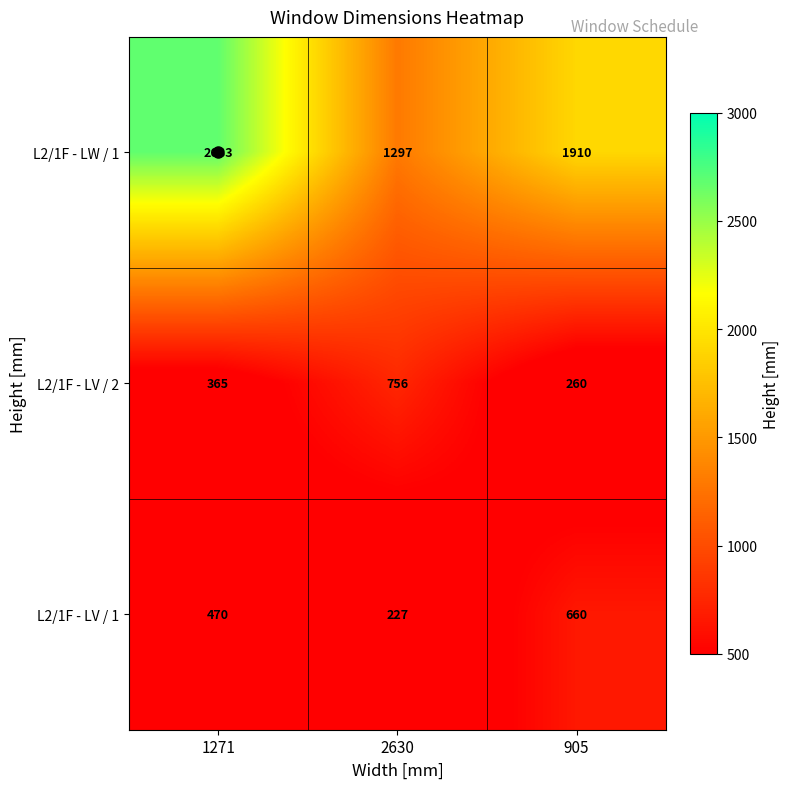

What is the average value of the L2/1F - LW / 1 series?

1963